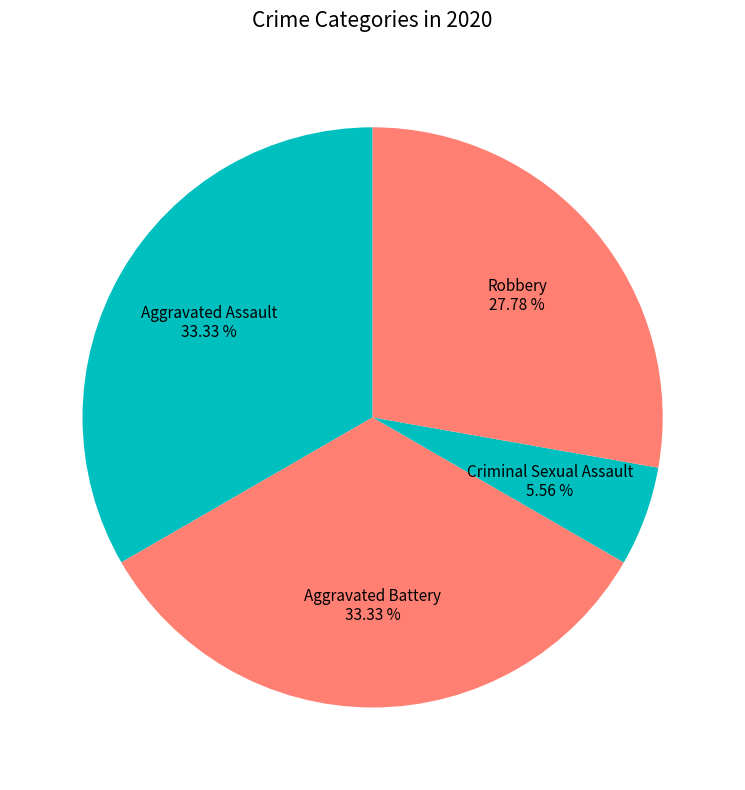

What is the ratio of the value at Robbery to the value at Aggravated Assault?

0.8